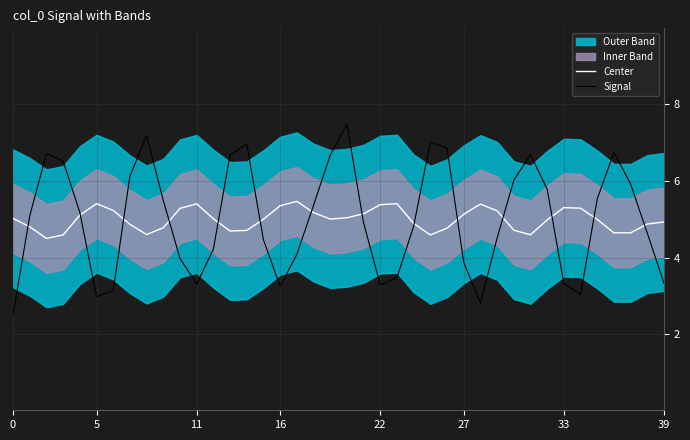

Is this an area chart (filled region under the line)?

No